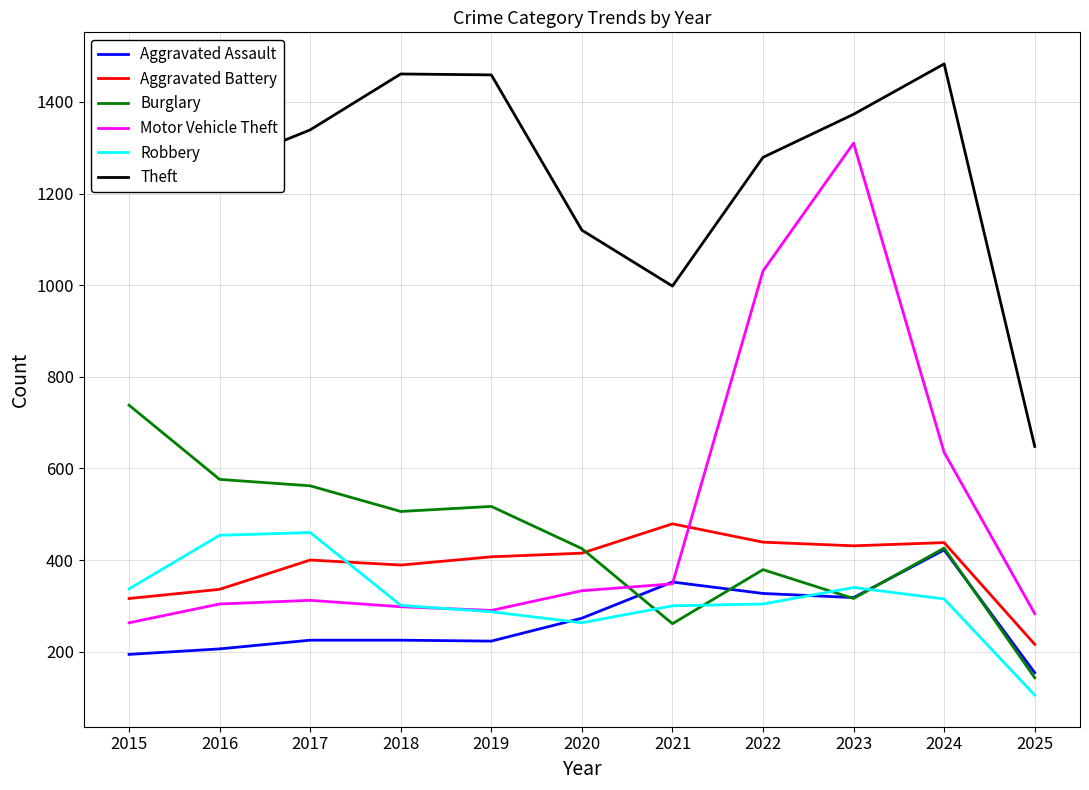

Rank the series by their maximum value, from highest to lowest.

Theft, Motor Vehicle Theft, Burglary, Aggravated Battery, Robbery, Aggravated Assault